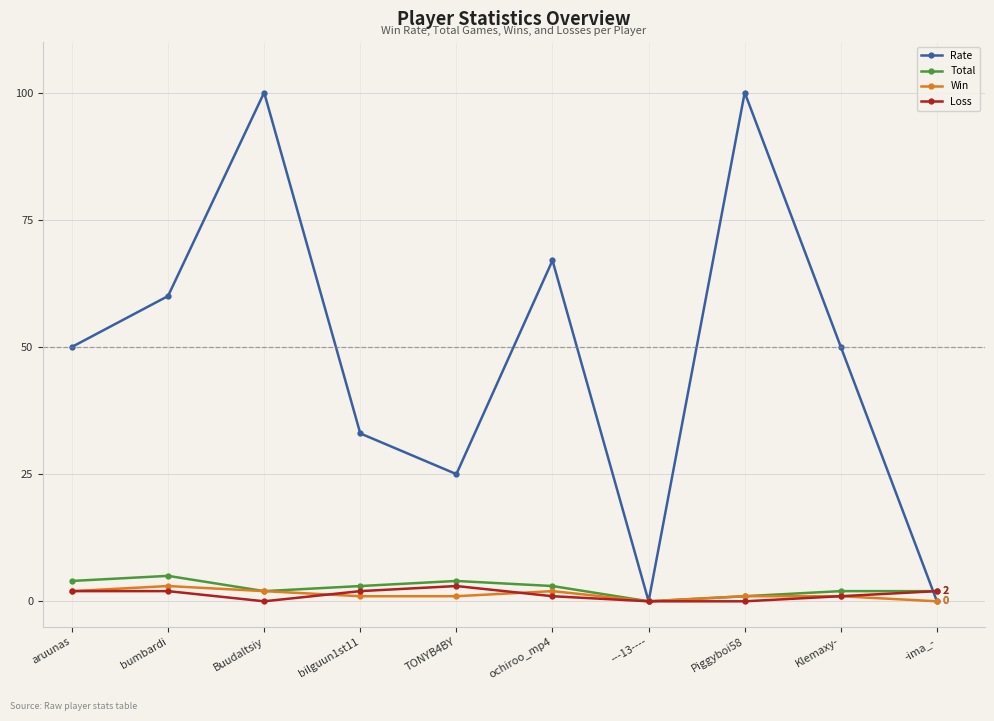

Does the chart have visible grid lines?

Yes